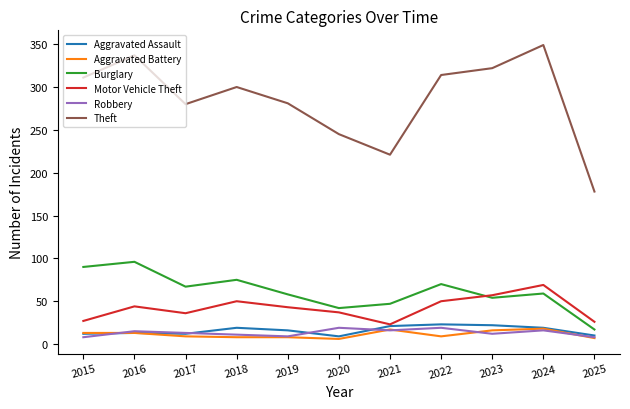

What is the difference between the maximum and minimum values in the Aggravated Assault series?

14